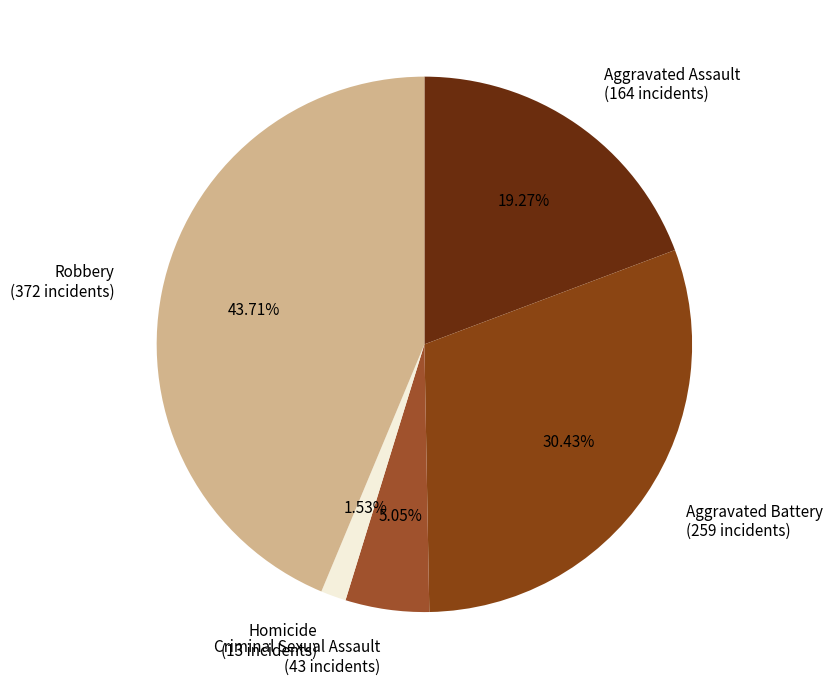

How much of the chart is everything except Aggravated Battery?

69.6%